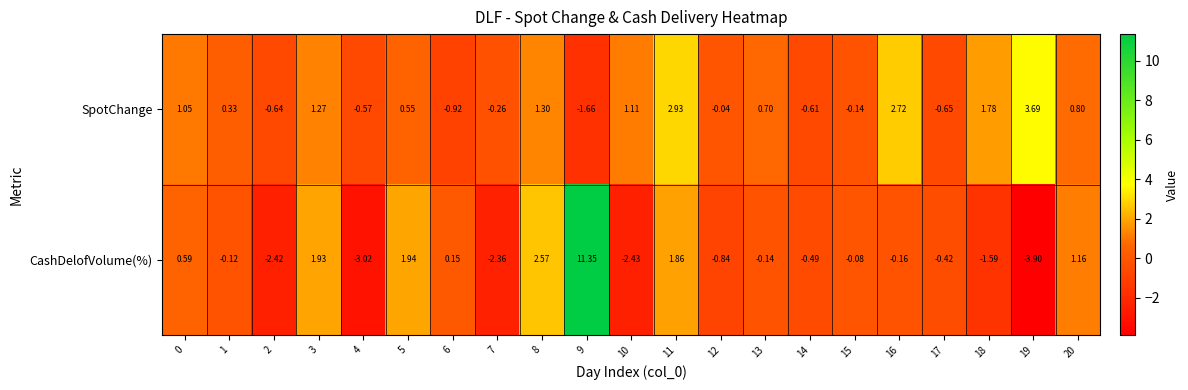

Which series has the largest total across all categories?

SpotChange